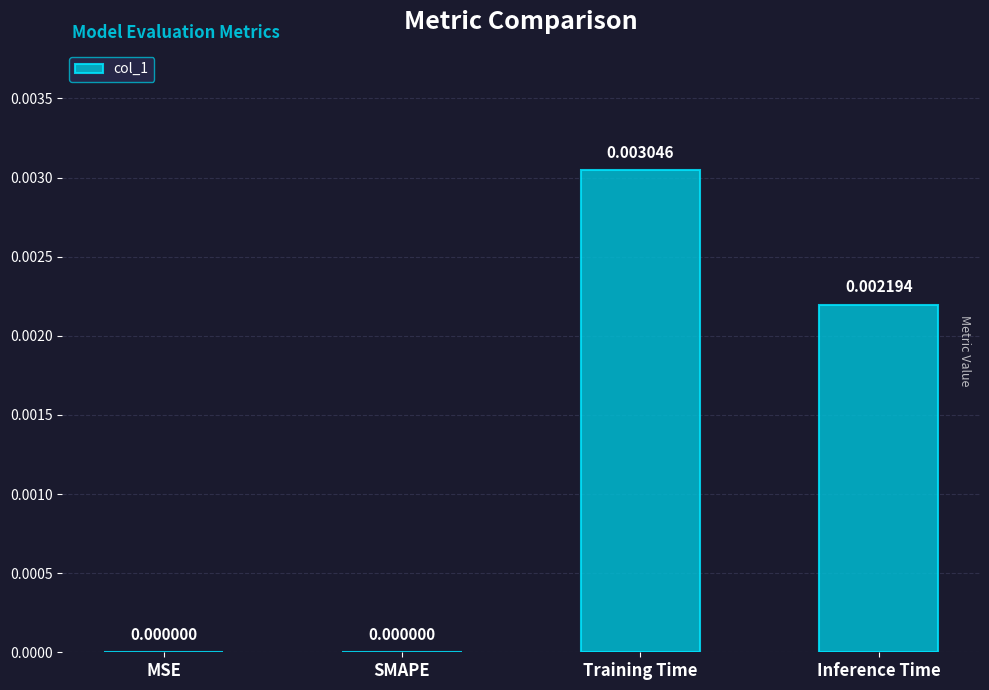

Which has a higher value, Inference Time or Training Time?

Training Time